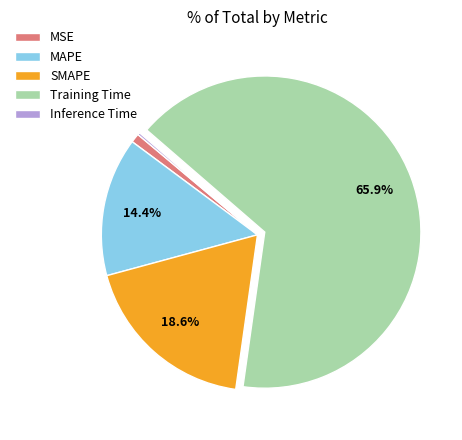

To the nearest percent, what is the average slice percentage?

20%